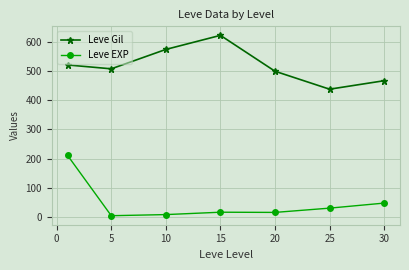

List the series in order of their peak value, highest first.

Leve Gil, Leve EXP